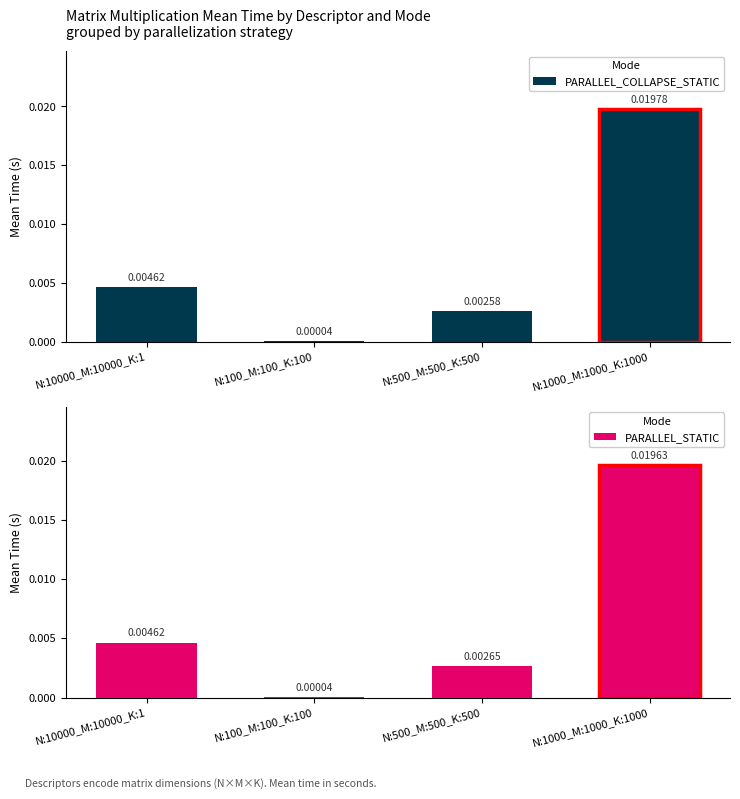

Where is PARALLEL_COLLAPSE_STATIC nearest to the value 0?

N:100_M:100_K:100